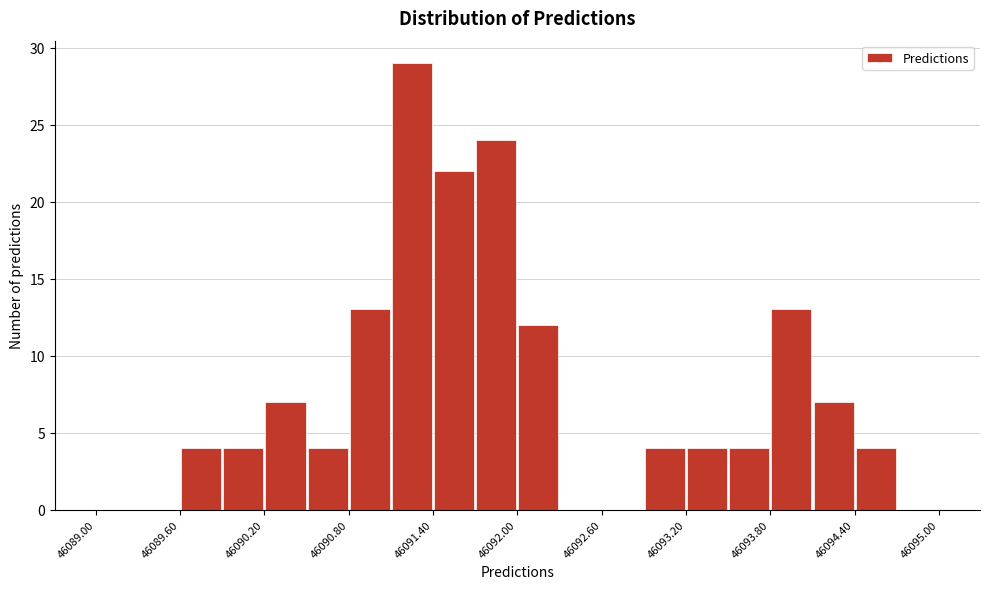

Around what value on the x-axis is the tallest bar? Give the approximate position of its centre, as read against the axis.

46091.3